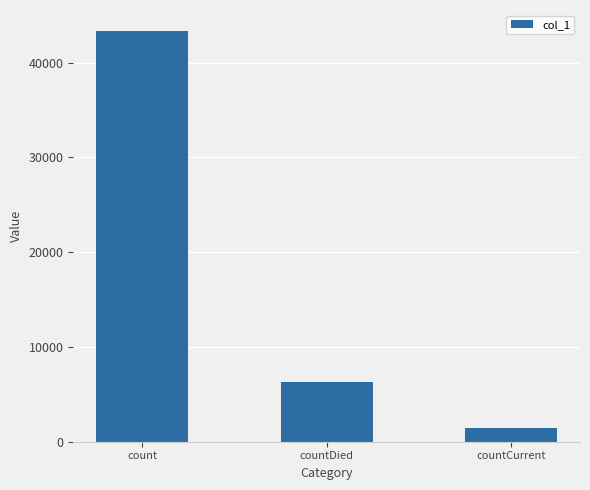

What is the sum of the values at countDied and countCurrent?

7799